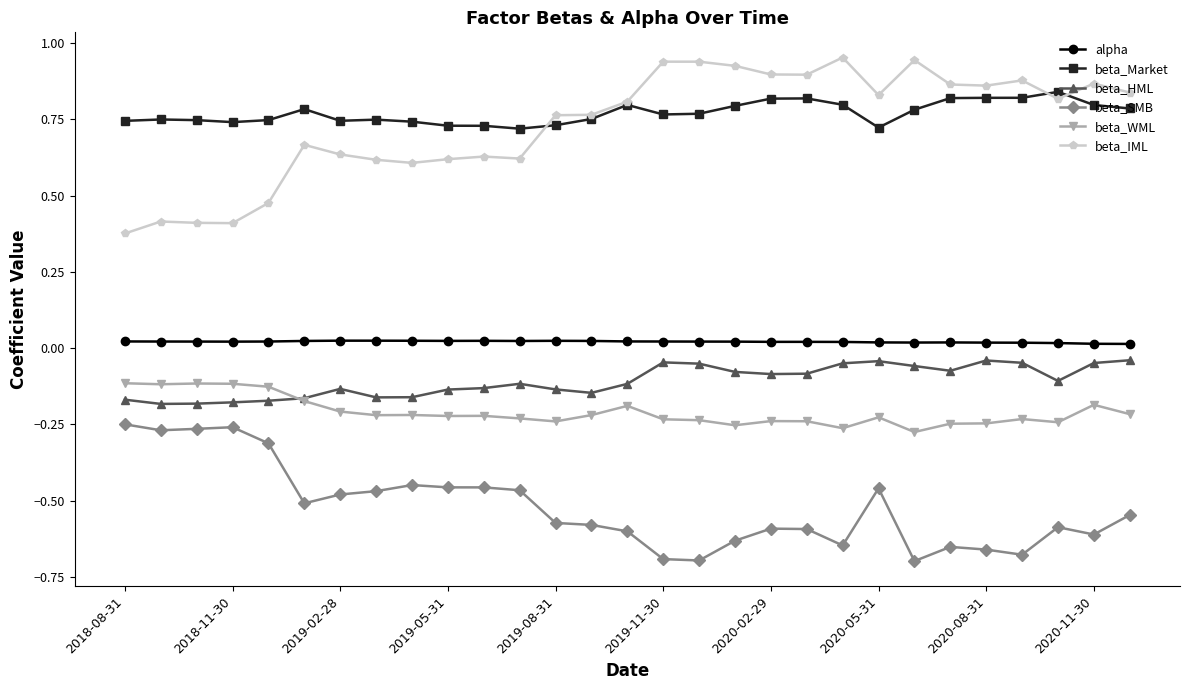

Which series has the widest spread of values?

beta_IML